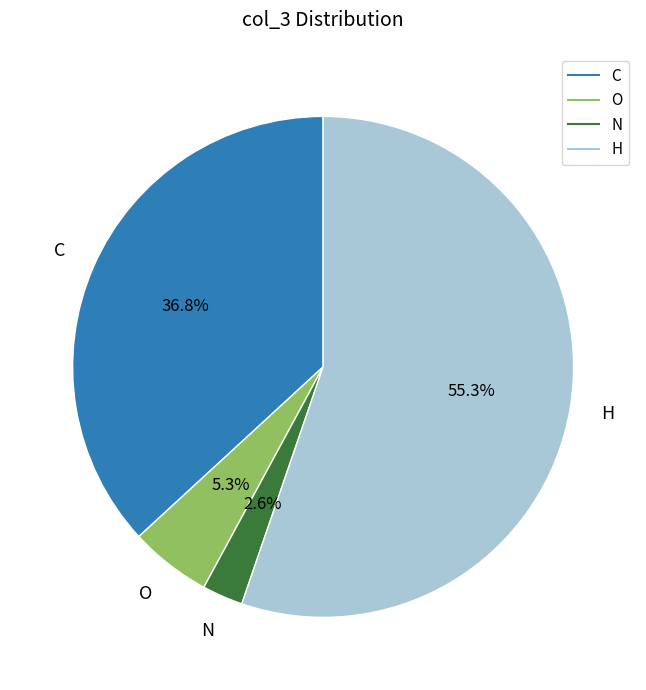

How many slices are in this pie chart?

4